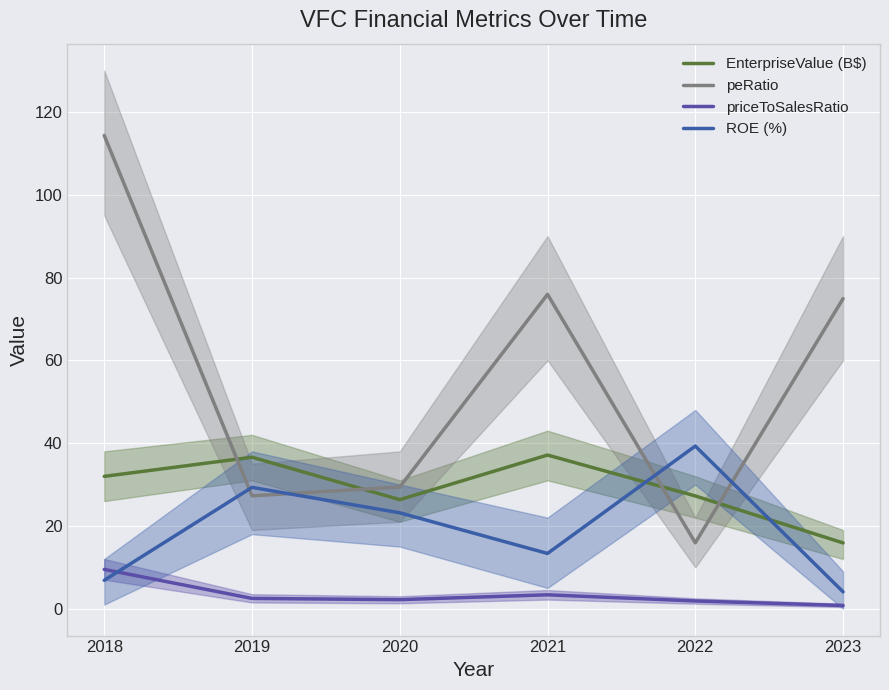

What is the value of the EnterpriseValue (B$) point at the 1st from the left?

32.0